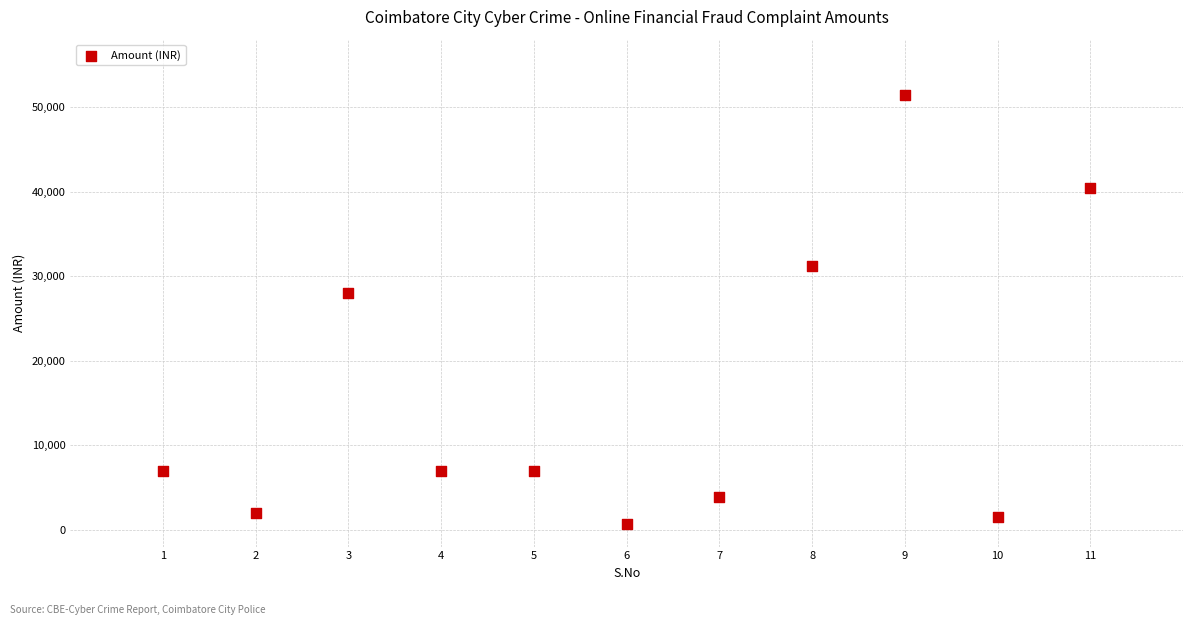

What is the average Y value?

16375.1